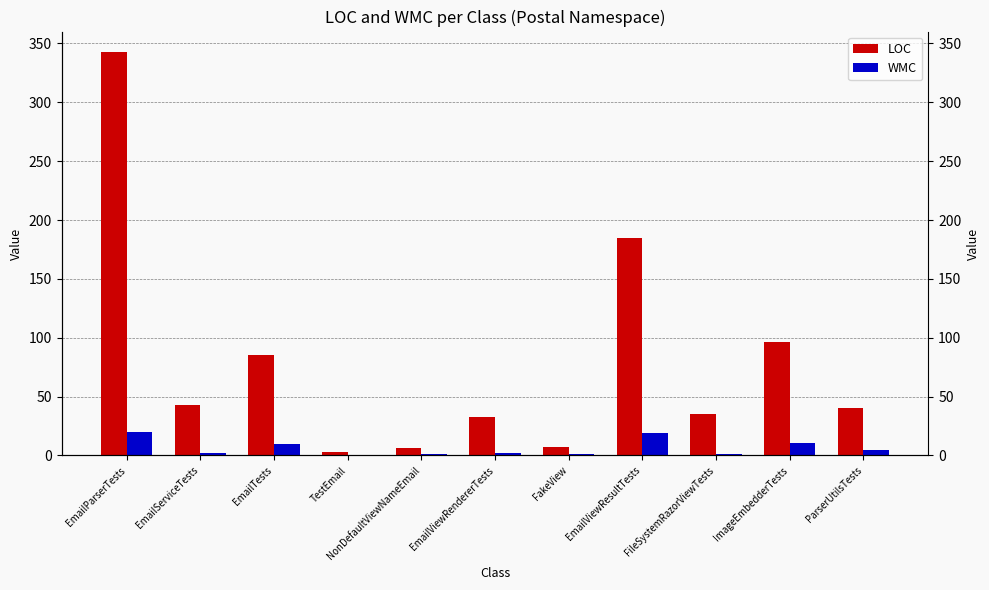

Reading left to right, extract all data points from this chart.

LOC: EmailParserTests=343	EmailServiceTests=43	EmailTests=85	TestEmail=3	NonDefaultViewNameEmail=6	EmailViewRendererTests=33	FakeView=7	EmailViewResultTests=185	FileSystemRazorViewTests=35	ImageEmbedderTests=96	ParserUtilsTests=40
WMC: EmailParserTests=20	EmailServiceTests=2	EmailTests=10	TestEmail=0	NonDefaultViewNameEmail=1	EmailViewRendererTests=2	FakeView=1	EmailViewResultTests=19	FileSystemRazorViewTests=1	ImageEmbedderTests=11	ParserUtilsTests=5